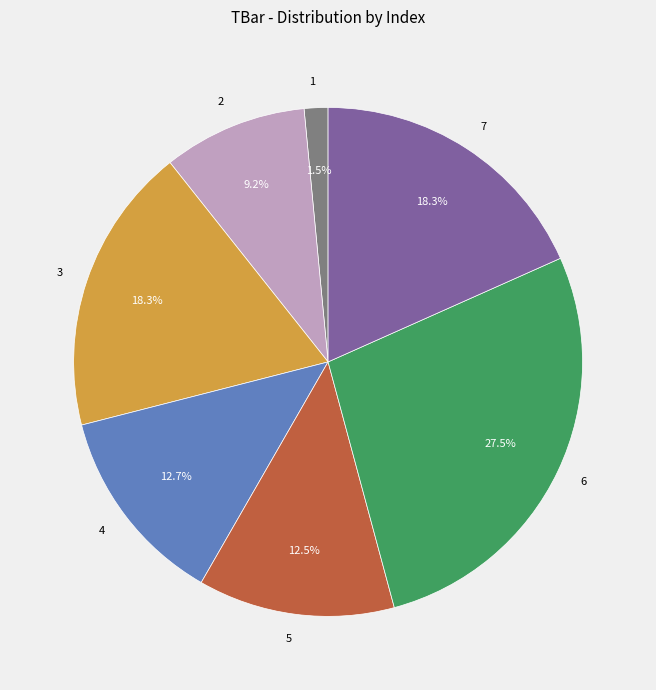

Approximately how many times larger is the value at 4 compared to 3?

0.7